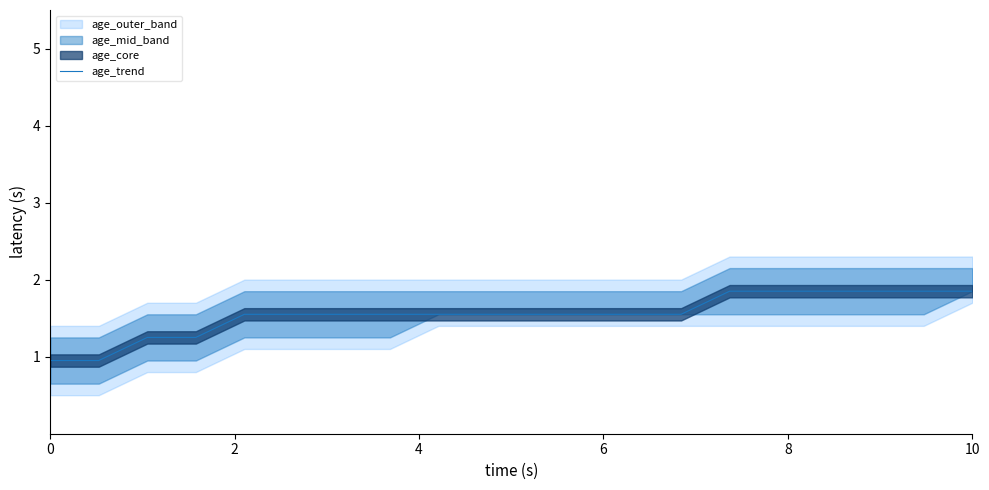

True or false: there are more than 2 points higher than both neighbors.

False